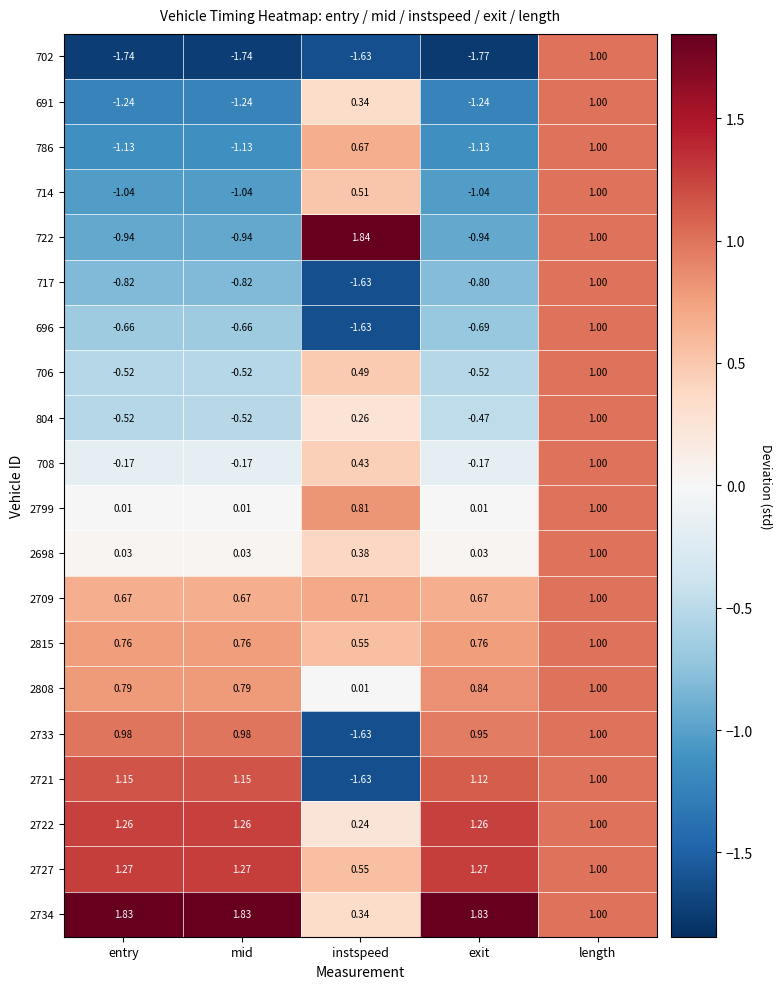

Where does the 714 series first go above -1?

instspeed